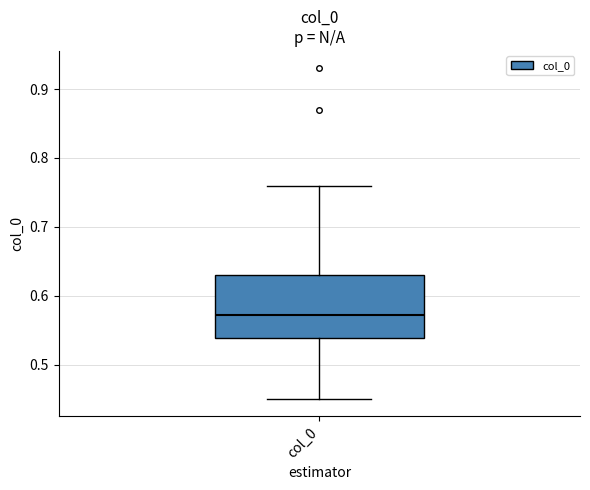

Transcribe this box plot: give where the median line is, the range the box spans, and where the two whiskers end, as read against the y-axis. The values are not printed on the chart, so give them approximately, as read against the axis.

median 0.57, box 0.54 to 0.63, whiskers 0.45 to 0.76